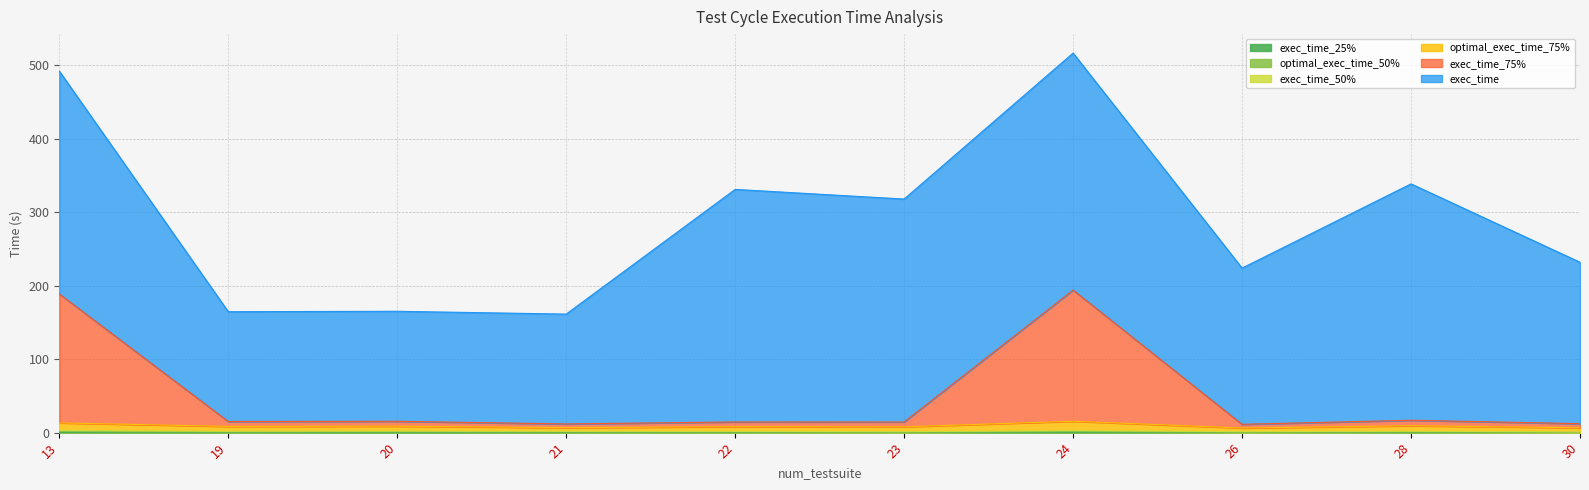

True or false: optimal_exec_time_75% and exec_time_75% intersect in this chart.

False